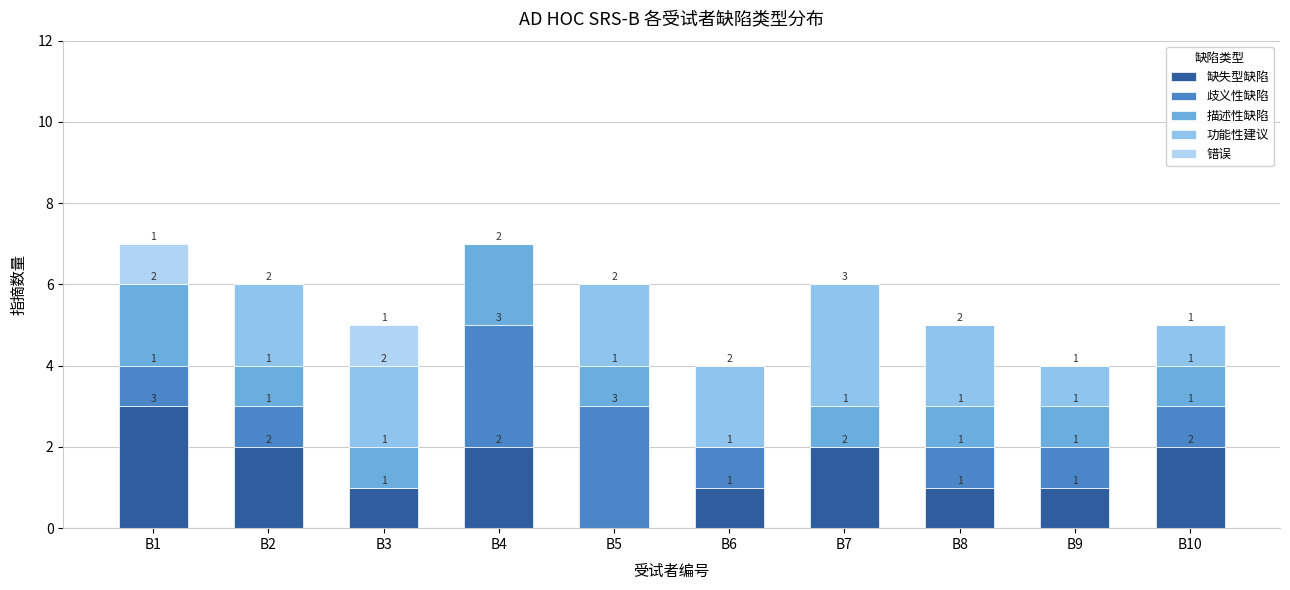

How many series are shown in this chart?

5